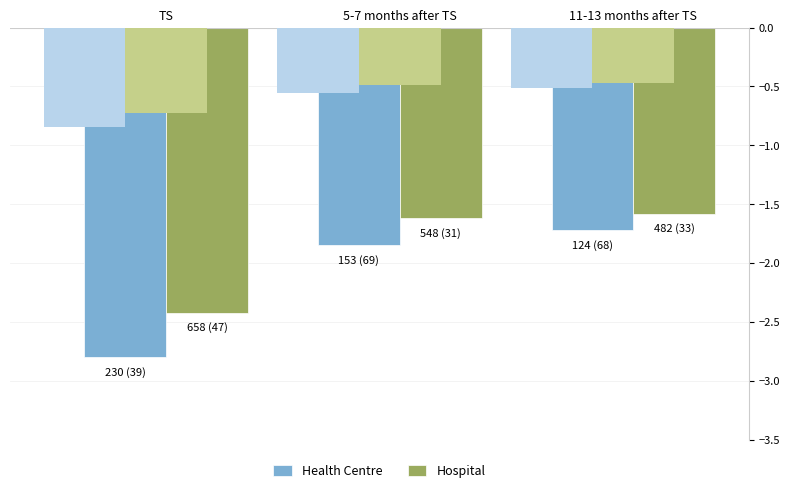

What is the minimum value for Hospital?

-2.4